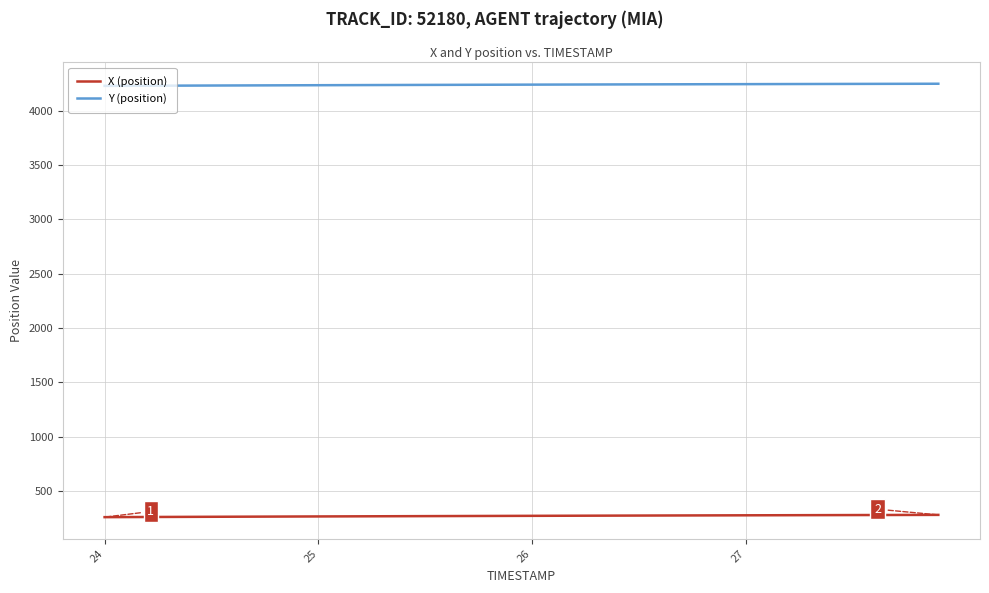

True or false: X (position) and Y (position) cross at least once.

False